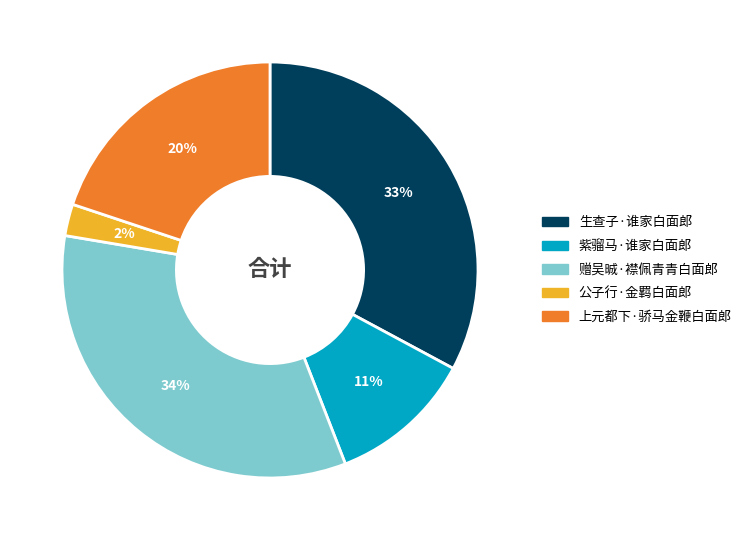

Rank the categories by value from lowest to highest.

公子行·金羁白面郎, 紫骝马·谁家白面郎, 上元都下·骄马金鞭白面郎, 生查子·谁家白面郎, 赠吴晠·襟佩青青白面郎